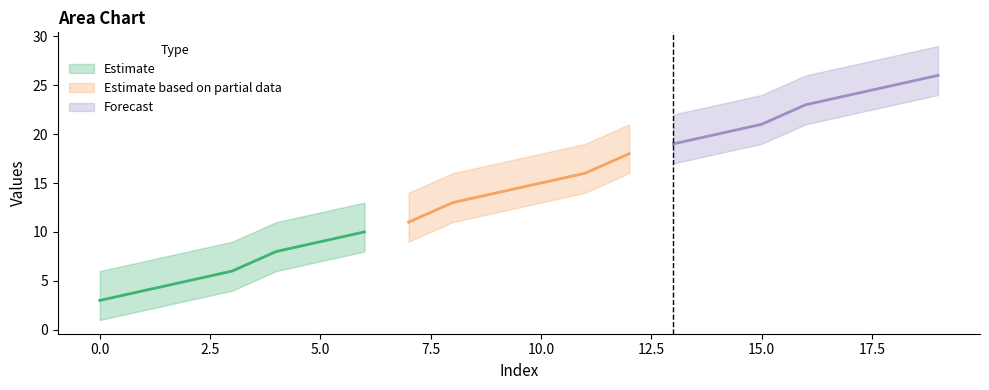

What is the value of the mid point at the 3rd from the left?

5